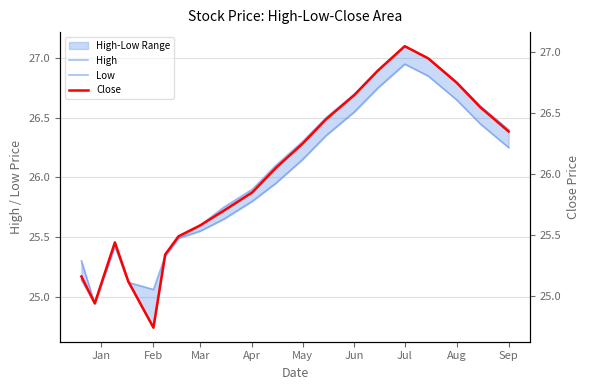

What is the sum of all Close values?

519.3